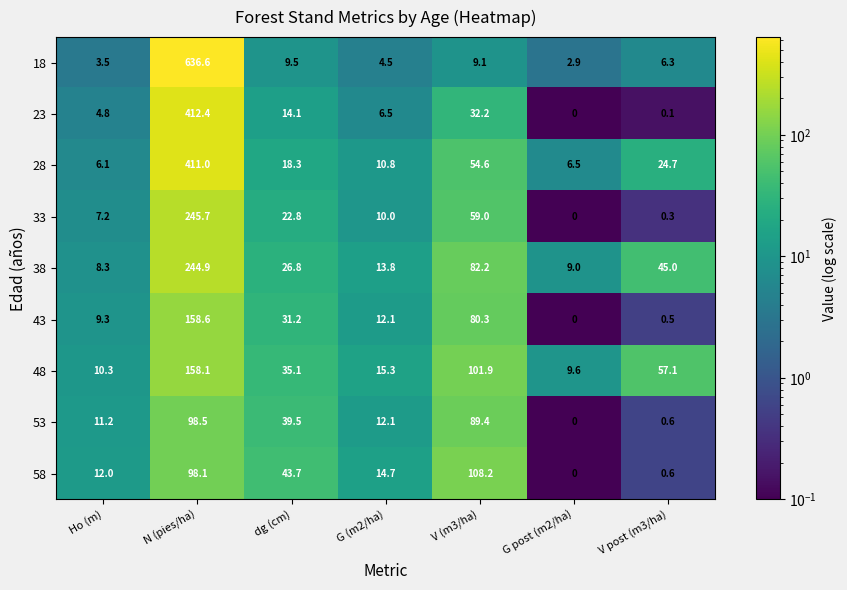

How many data points in 18 are above 6?

4